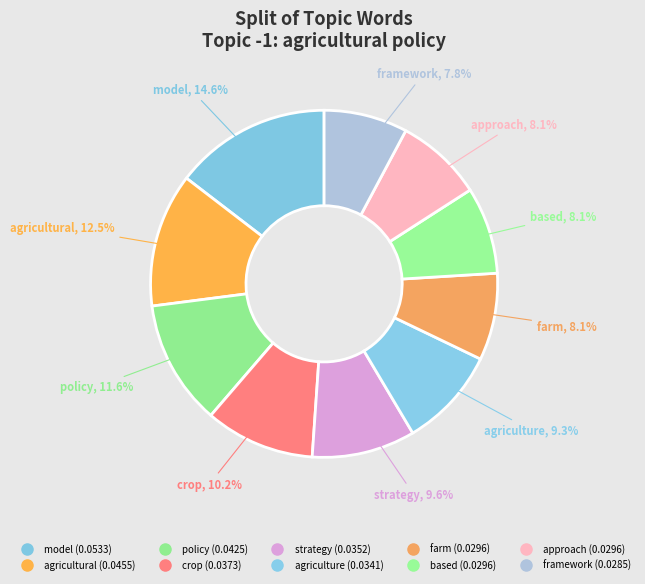

How many segments does this pie chart have?

10